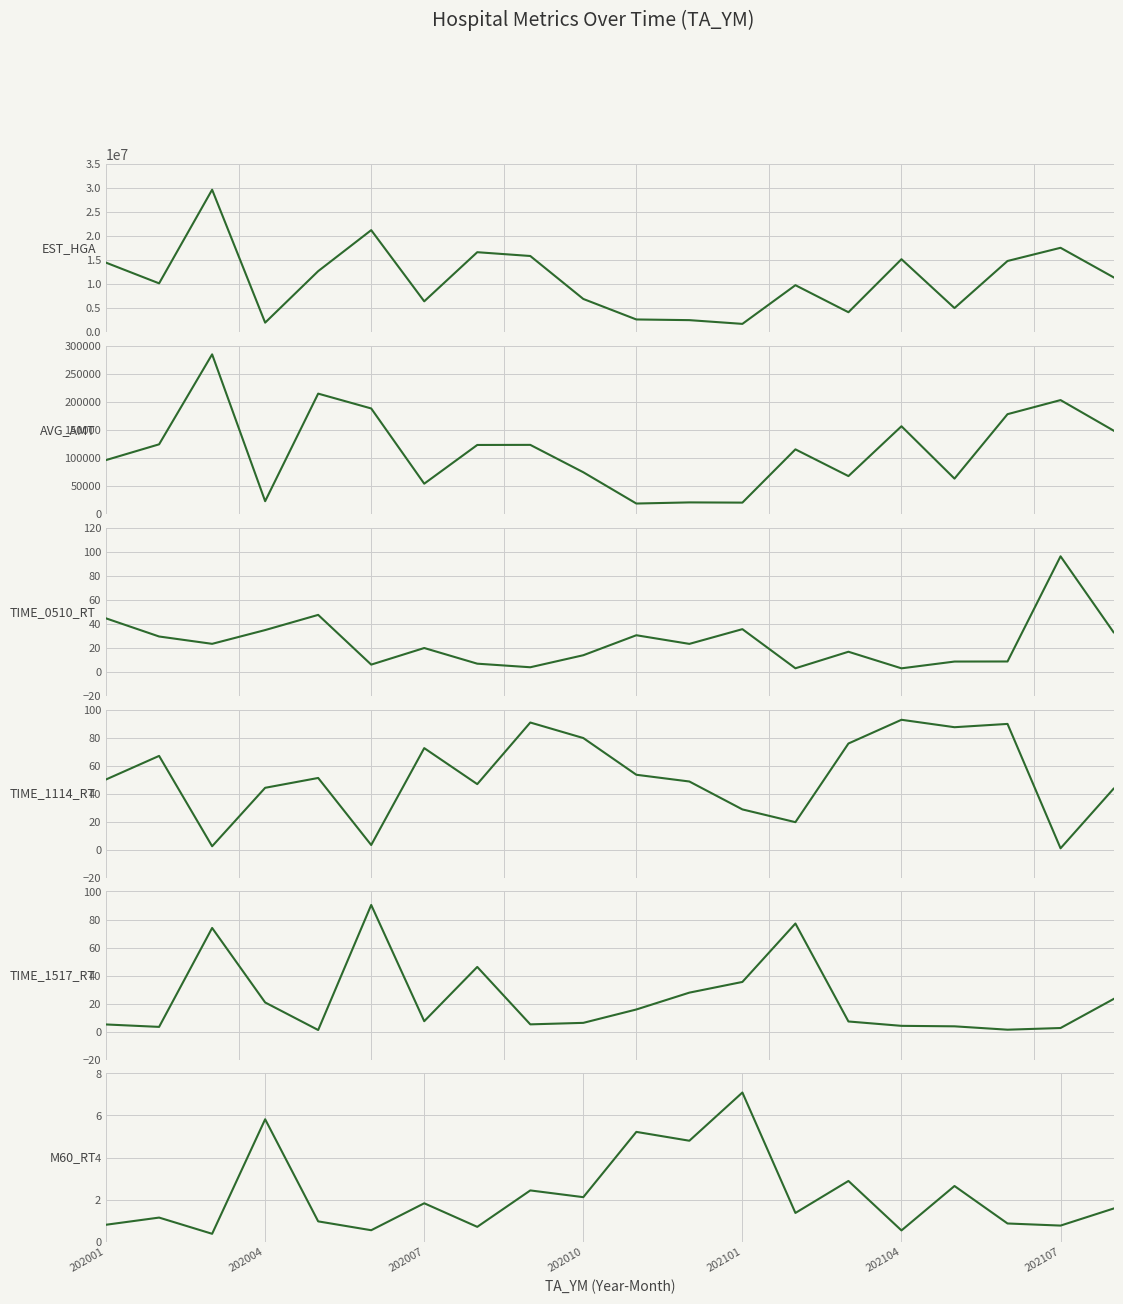

True or false: EST_HGA and TIME_1114_RT cross at least once.

False